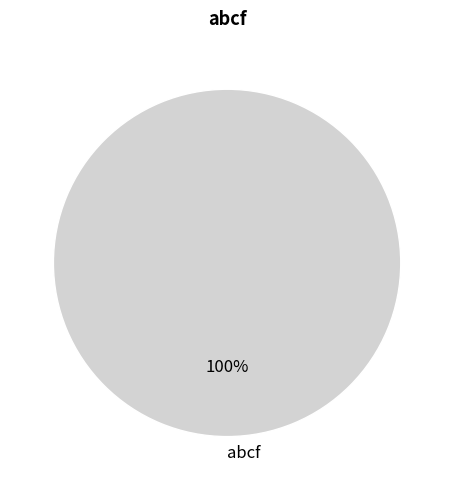

To the nearest percent, what portion does abcf represent?

100%